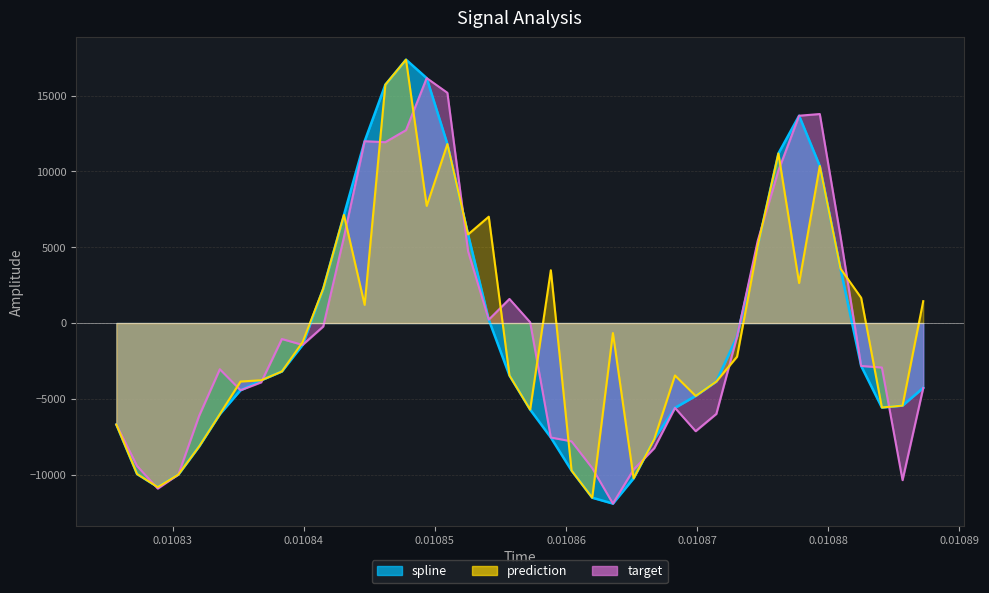

How many interior local valleys does the target series have?

8